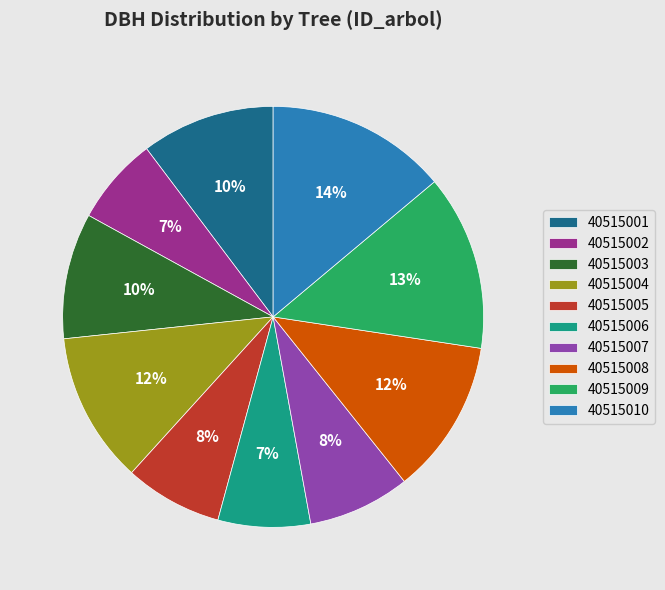

Is the sum of 40515004 and 40515002 greater than half?

No